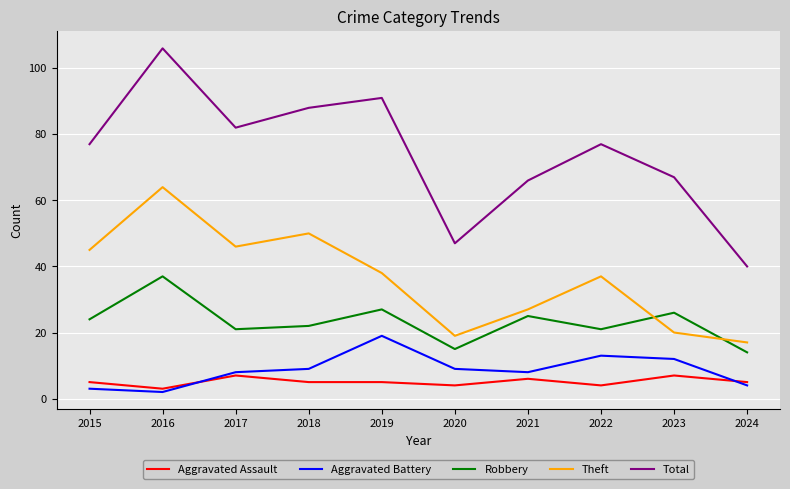

Reading left to right, extract all data points from this chart.

Aggravated Assault: 2015=5	2016=3	2017=7	2018=5	2019=5	2020=4	2021=6	2022=4	2023=7	2024=5
Aggravated Battery: 2015=3	2016=2	2017=8	2018=9	2019=19	2020=9	2021=8	2022=13	2023=12	2024=4
Robbery: 2015=24	2016=37	2017=21	2018=22	2019=27	2020=15	2021=25	2022=21	2023=26	2024=14
Theft: 2015=45	2016=64	2017=46	2018=50	2019=38	2020=19	2021=27	2022=37	2023=20	2024=17
Total: 2015=77	2016=106	2017=82	2018=88	2019=91	2020=47	2021=66	2022=77	2023=67	2024=40